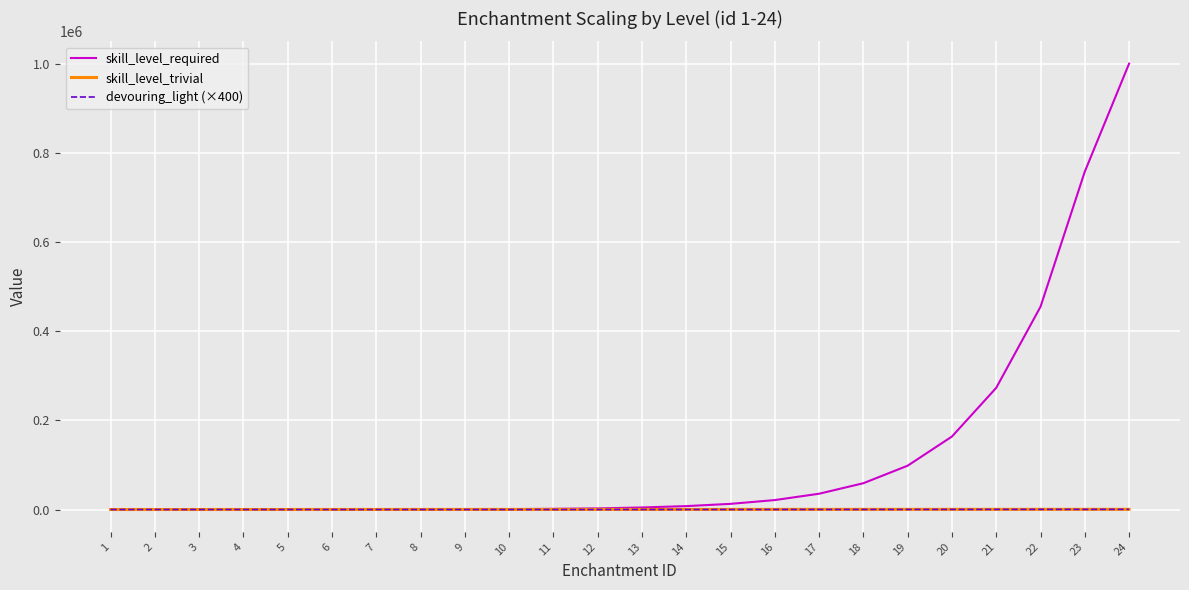

How many lines are shown in the chart?

3